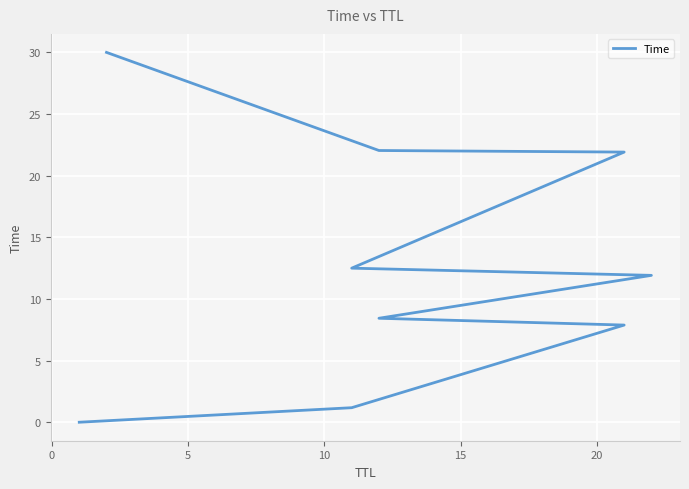

What is the average value?

12.9